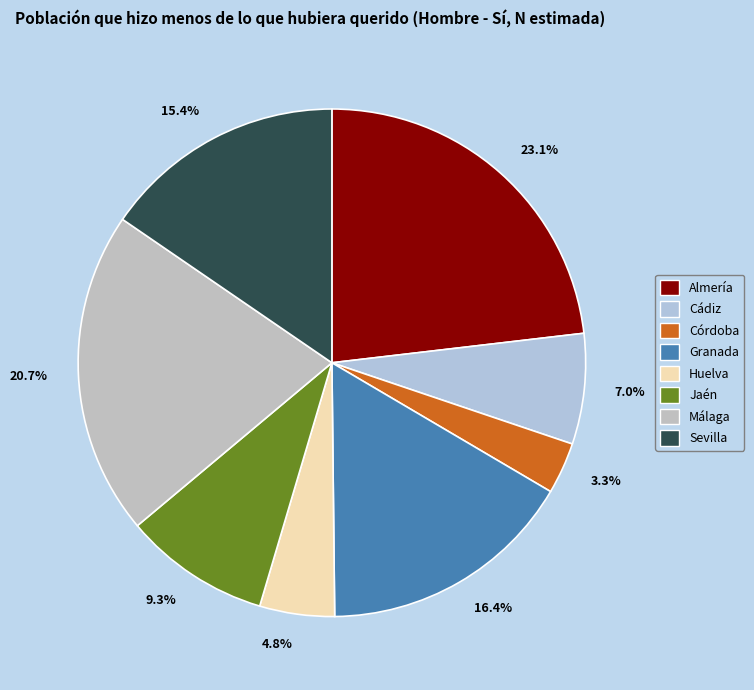

Which category has the smallest portion of the pie?

3.3%